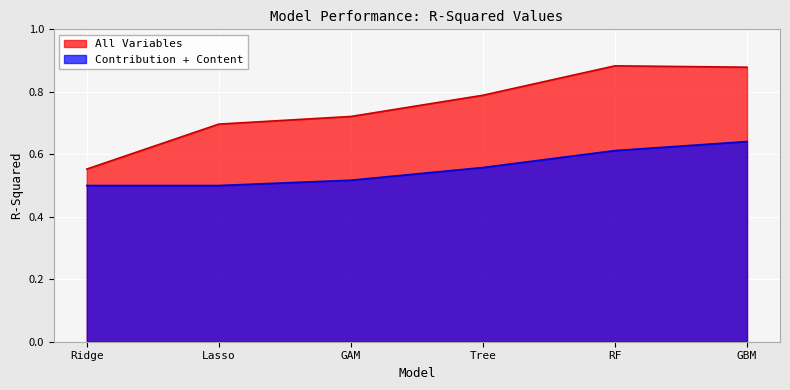

Where is the first local maximum for All Variables?

RF